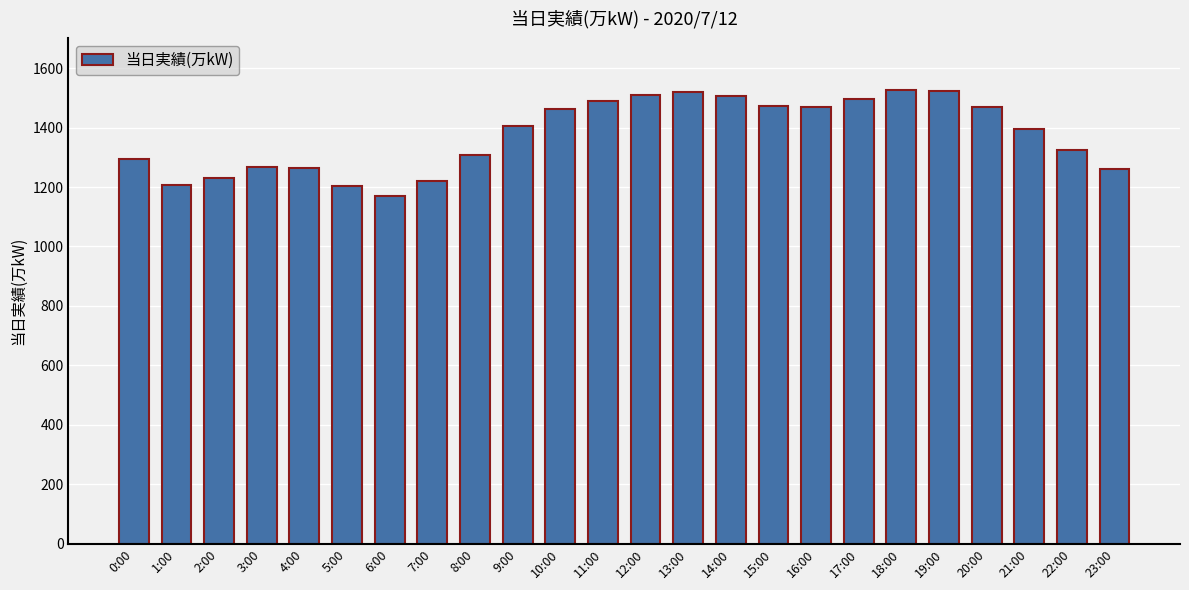

What is the difference between the values at 22:00 and 17:00?

172